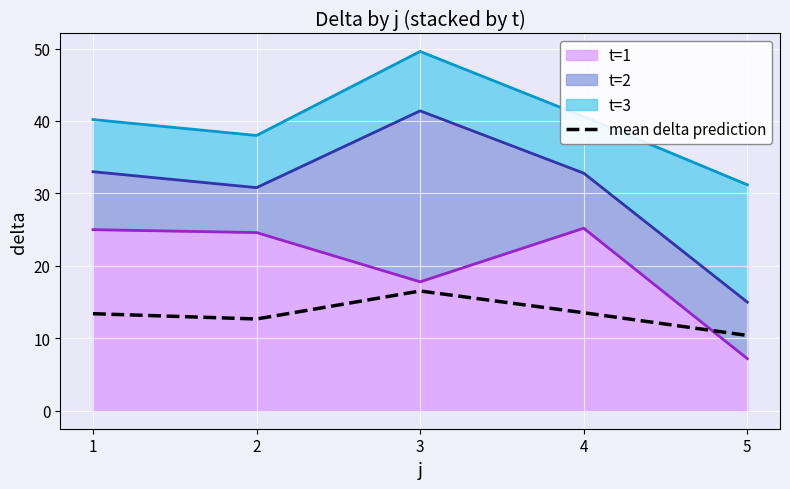

True or false: there are more than 0 points higher than both neighbors.

True